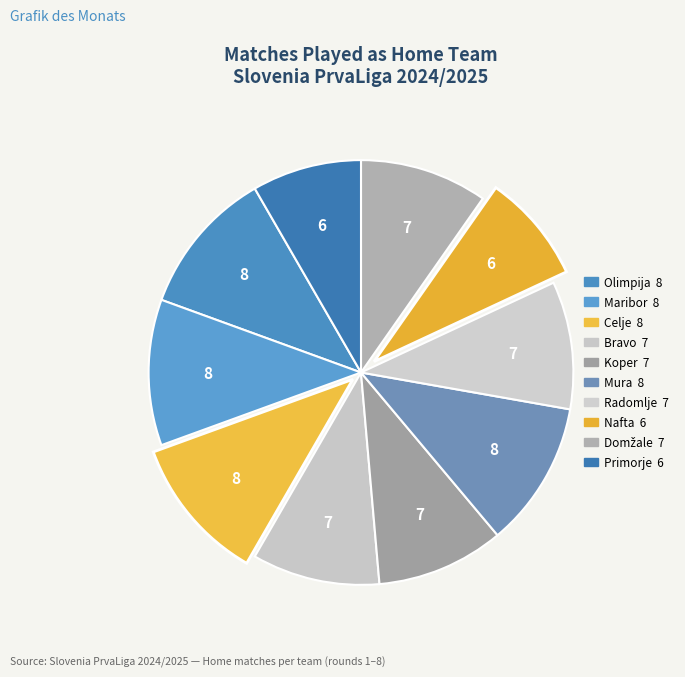

Is Domžale the majority of the pie?

No